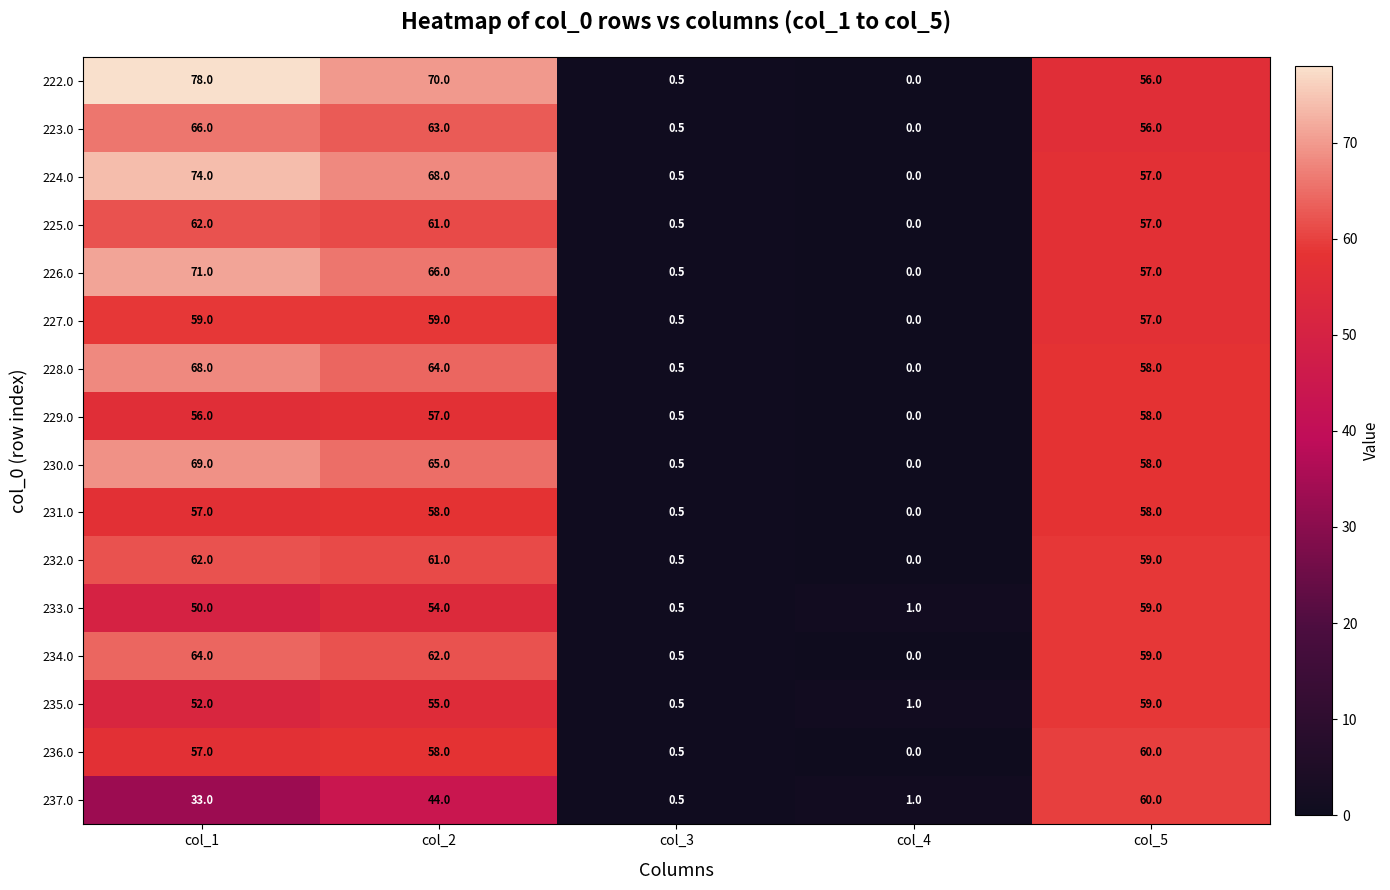

Is it true that 227.0 equals 59.0 at col_2?

True